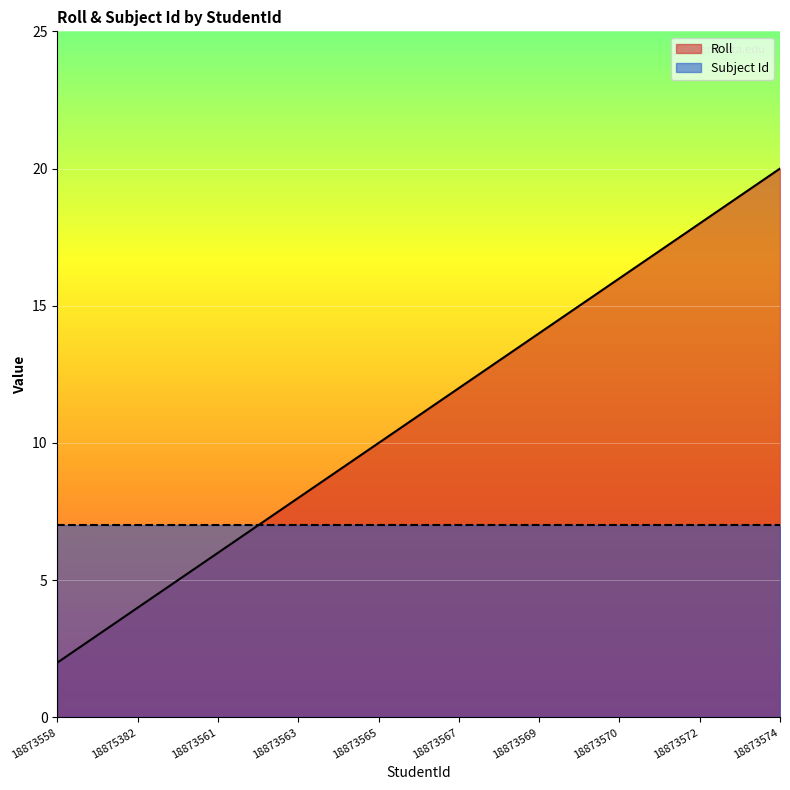

At which label is the value closest to 11?

18873566